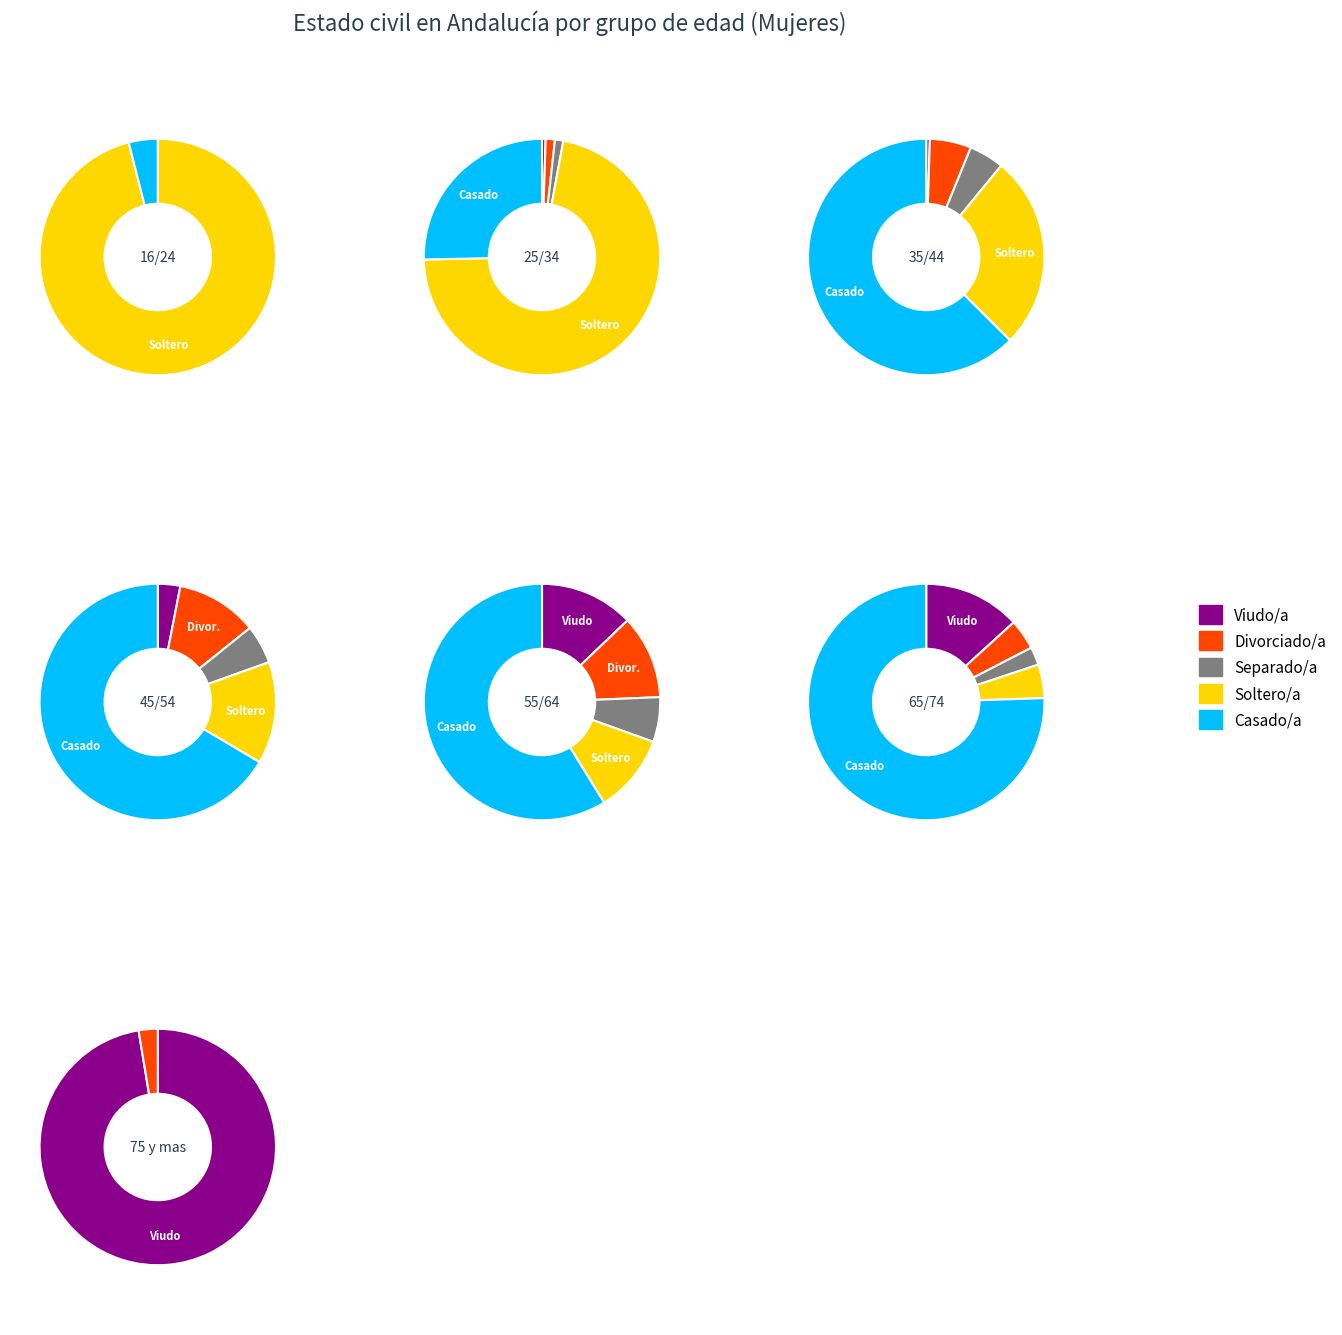

How many slices are in this pie chart?

7